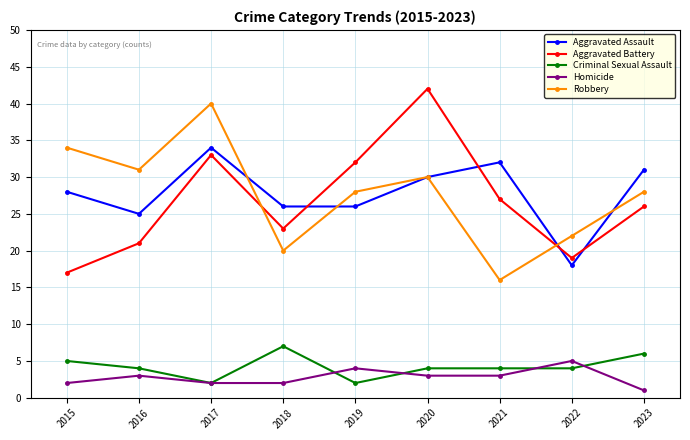

What are all the series names shown in the legend?

Aggravated Assault, Aggravated Battery, Criminal Sexual Assault, Homicide, Robbery